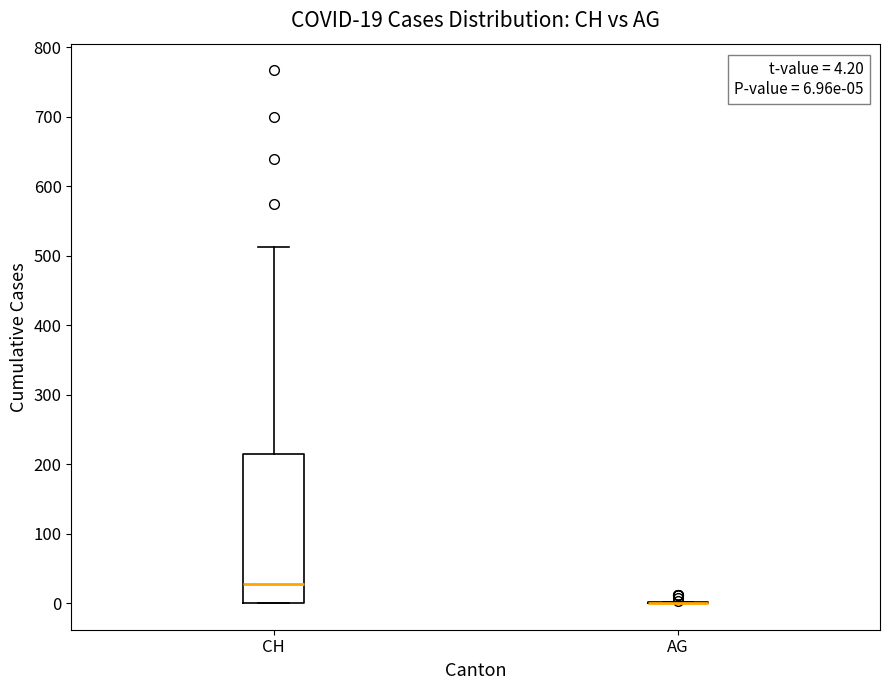

Comparing the boxes themselves (not the whiskers), which one is the tallest?

CH